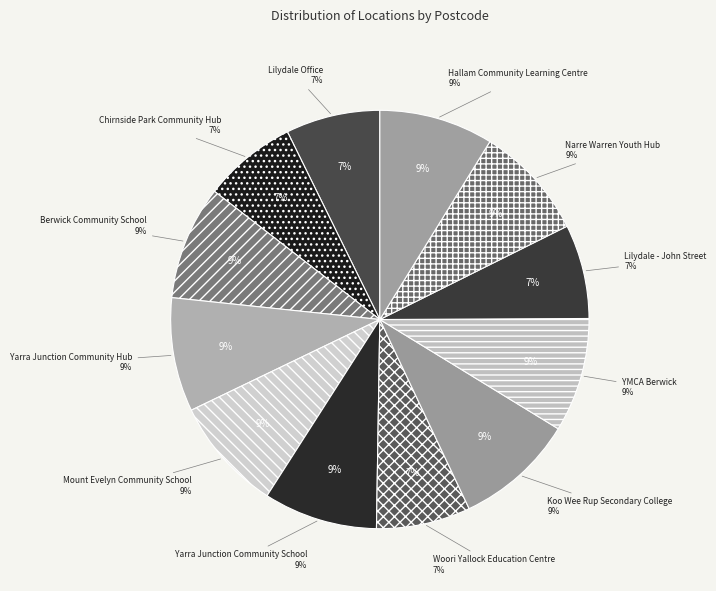

The Hallam Community Learning Centre slice represents 3% of the pie. True or false?

False